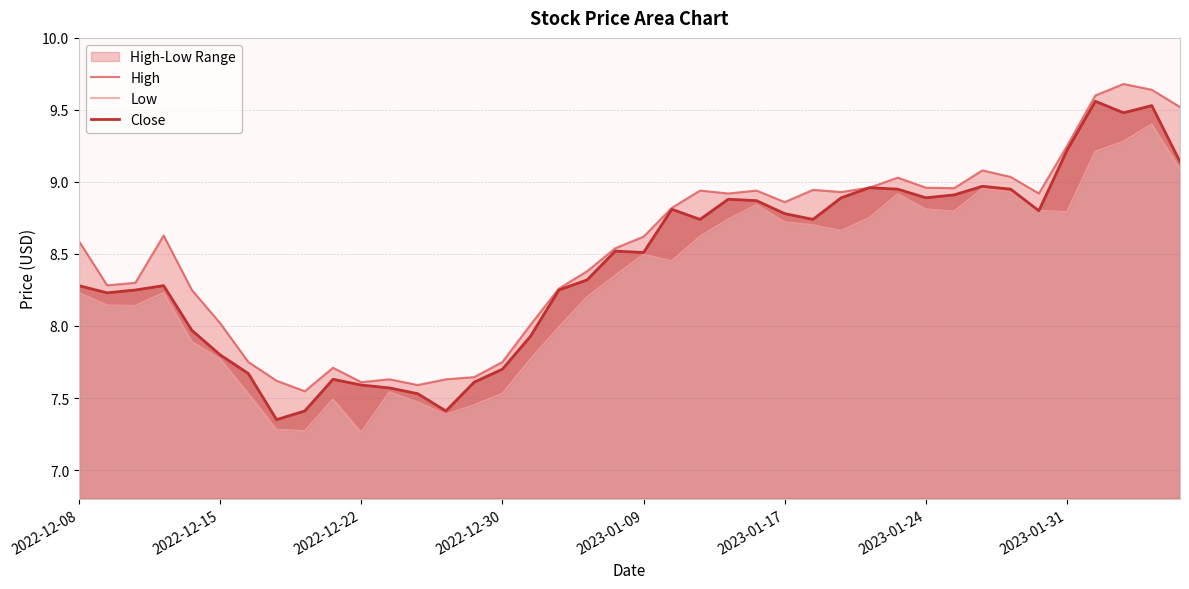

How many interior local valleys does the Close series have?

9